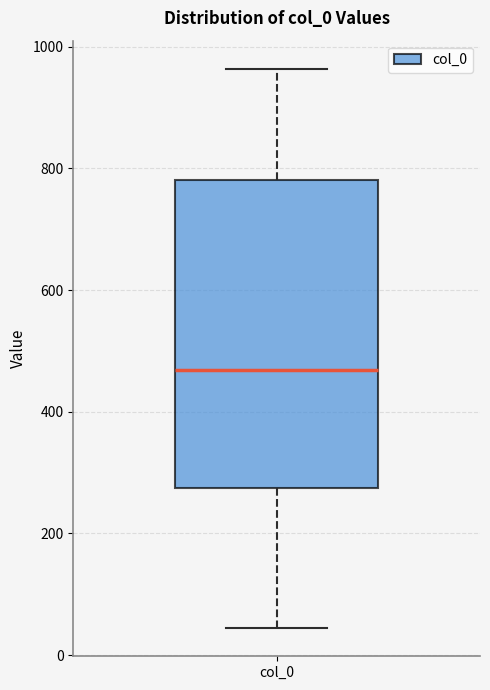

Transcribe this box plot: give where the median line is, the range the box spans, and where the two whiskers end, as read against the y-axis. The values are not printed on the chart, so give them approximately, as read against the axis.

median 460, box 280 to 780, whiskers 40 to 960